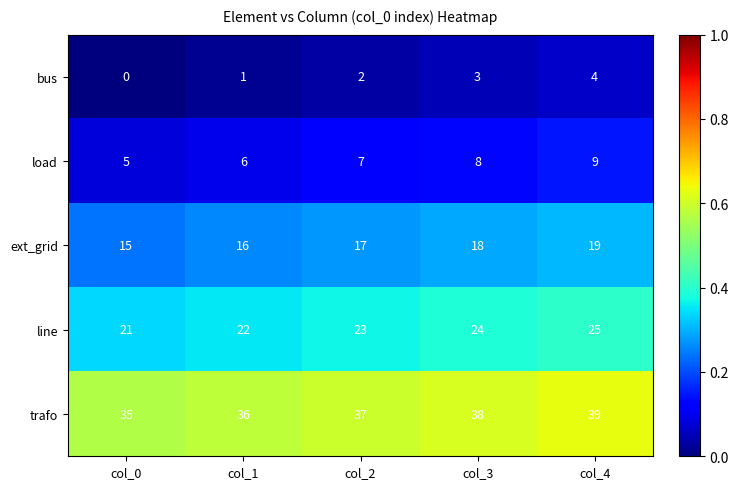

What is the approximate value of bus at col_3?

3